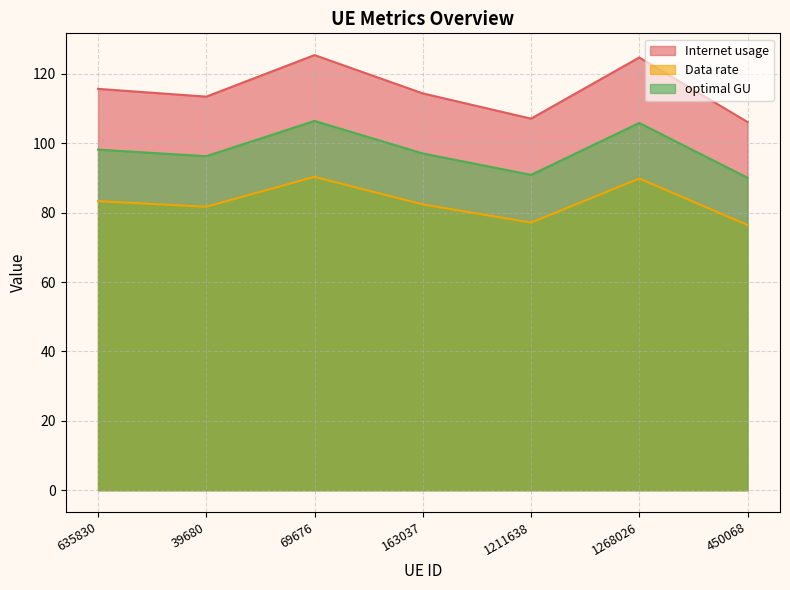

What is the minimum value shown in the chart?

76.4